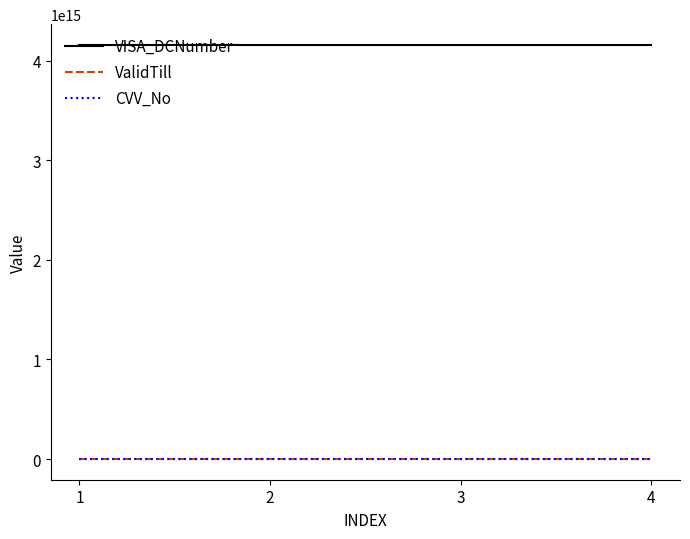

Which series has the largest total across all categories?

VISA_DCNumber